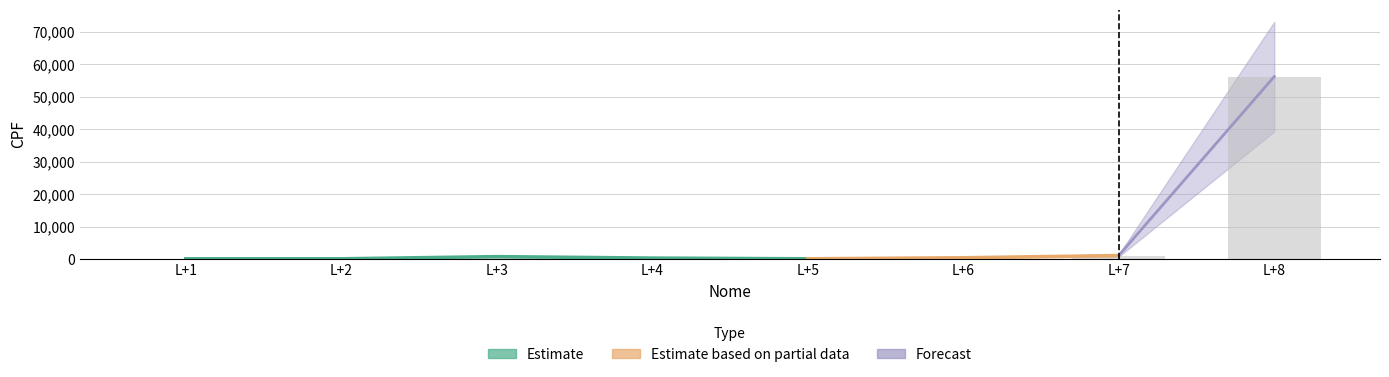

Reading left to right, what are all the values shown in this chart?

123	123	789	343	123	444	1123	56234